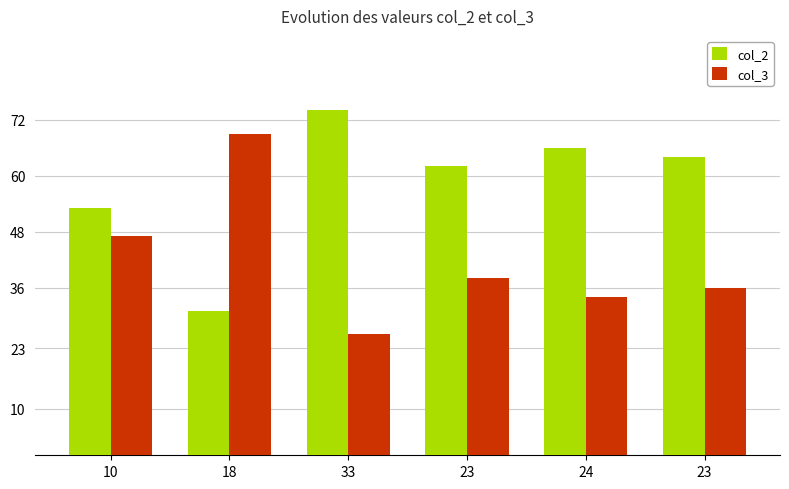

Reading left to right, extract all data points from this chart.

col_2: 10=53	18=31	33=74	23=62	24=66	23=64
col_3: 10=47	18=69	33=26	23=38	24=34	23=36